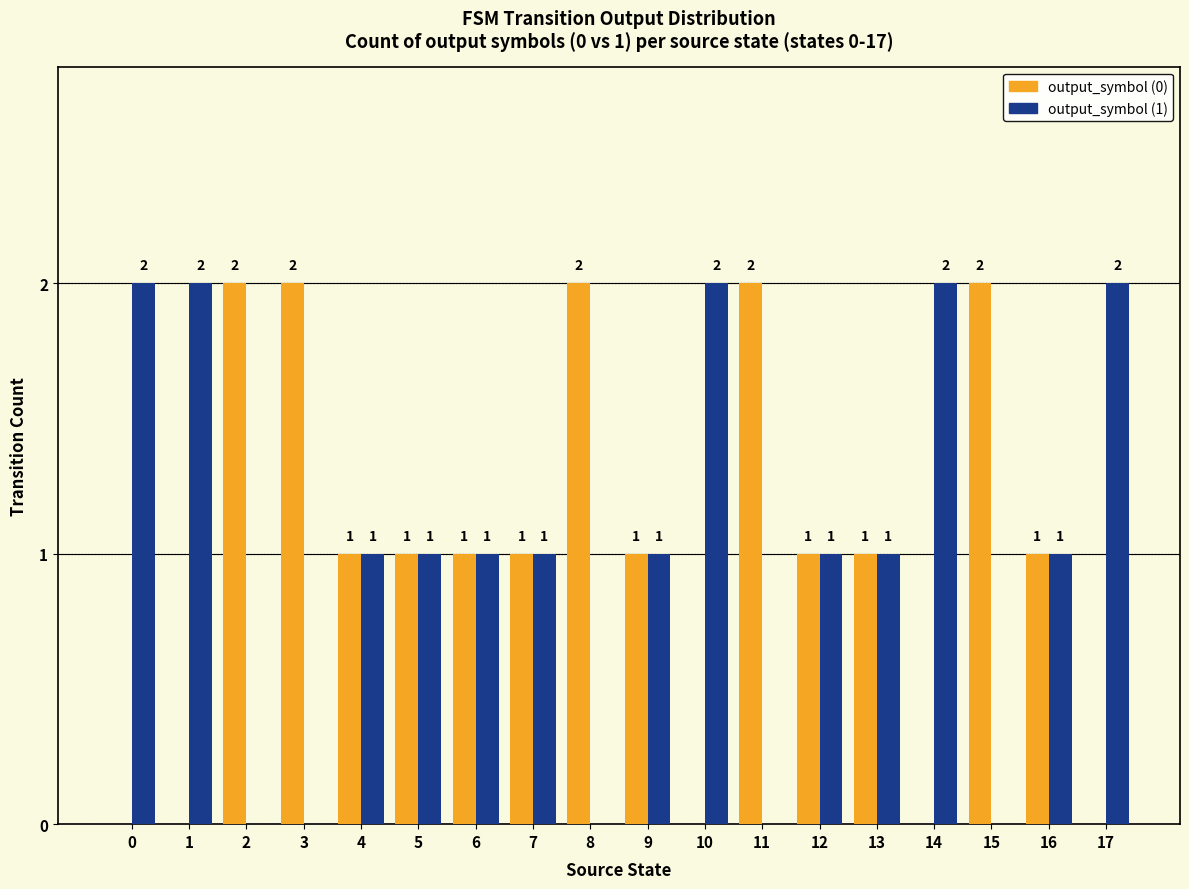

Is the value of output_symbol (0) at 16 greater than the value of output_symbol (1) at 2?

Yes